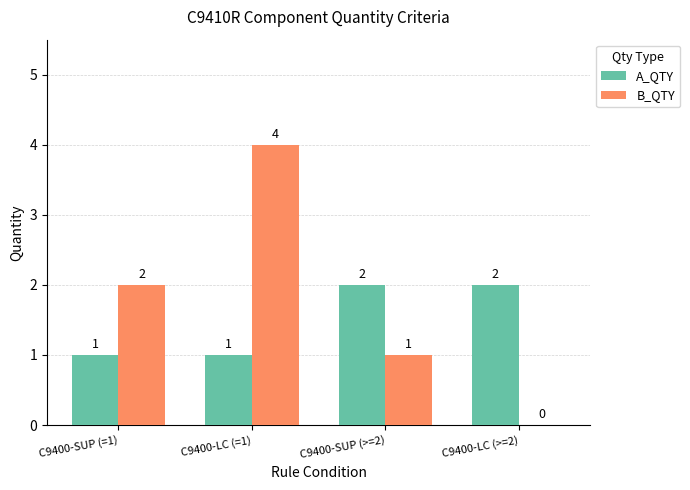

At which category is the sum across all series the highest?

C9400-LC (=1)